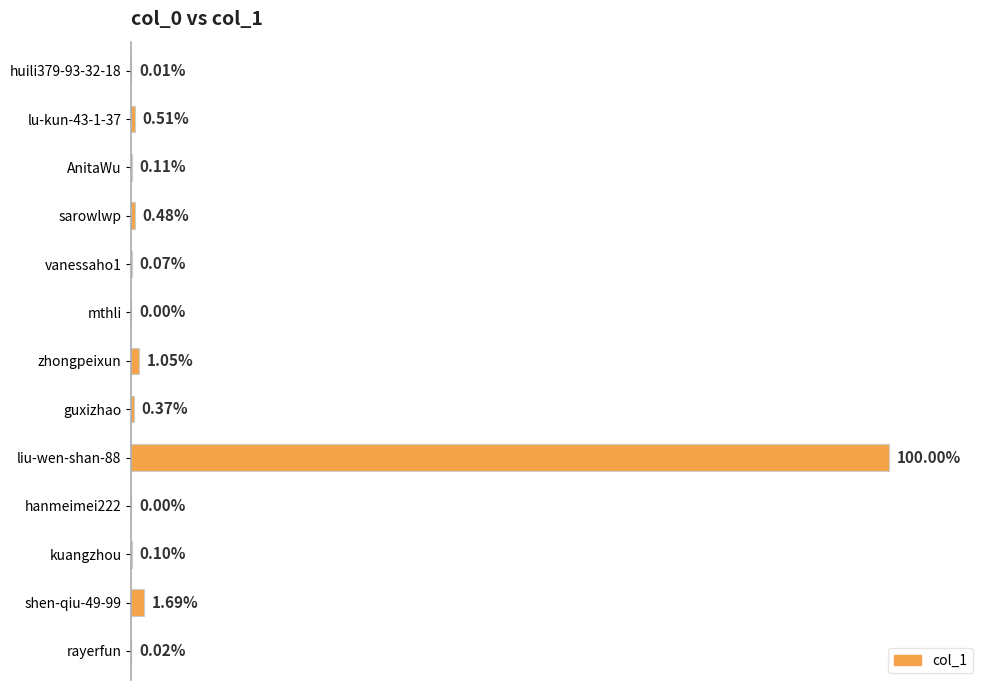

Are the bars horizontal?

Yes